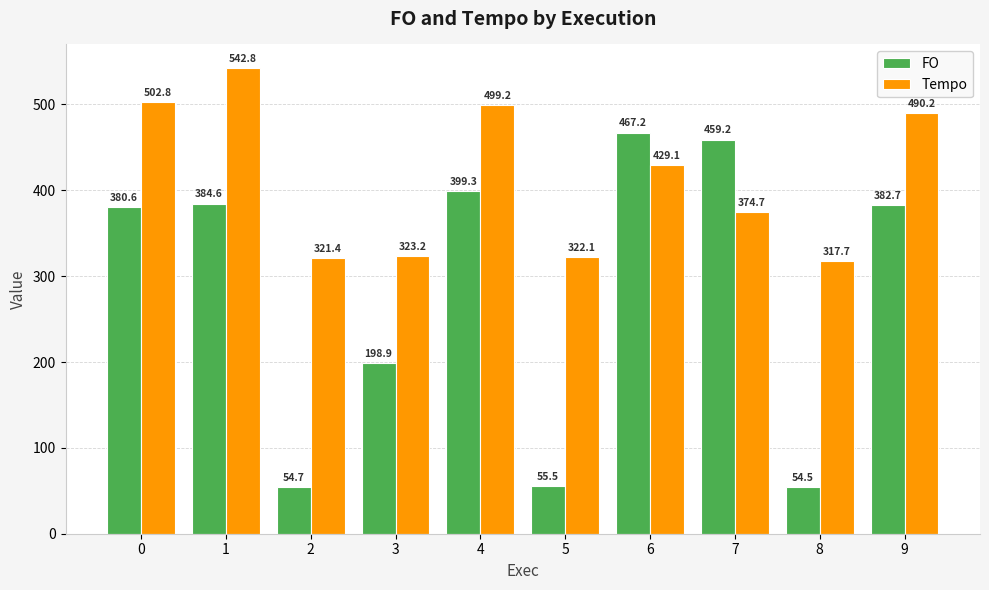

Is the value of Tempo at 4 greater than the value of FO at 6?

Yes